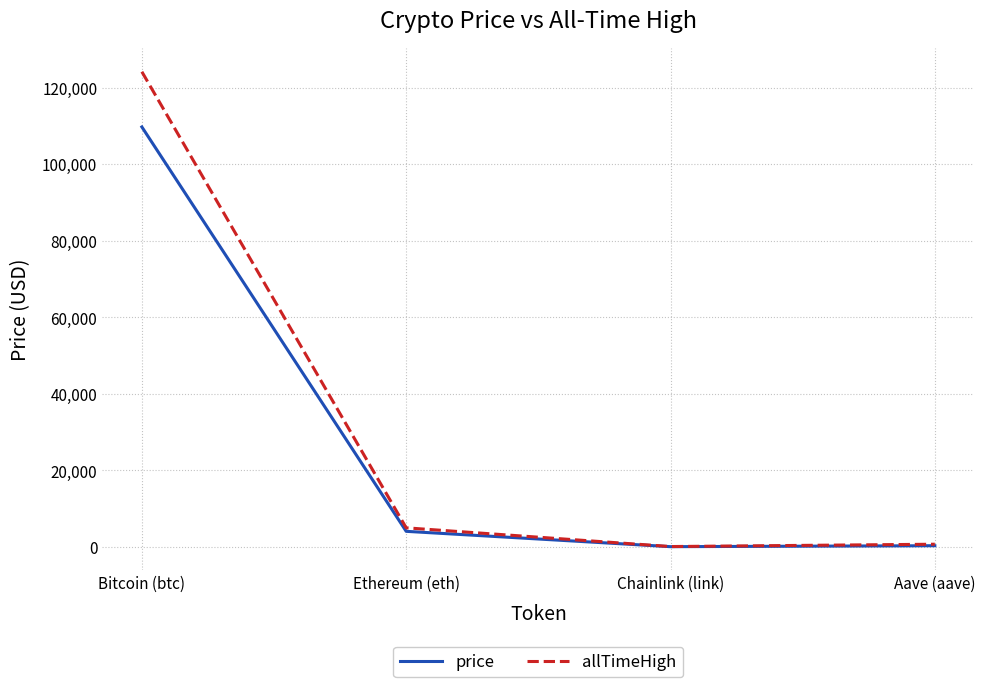

True or false: price has a value of 109698.0 at Bitcoin (btc).

True